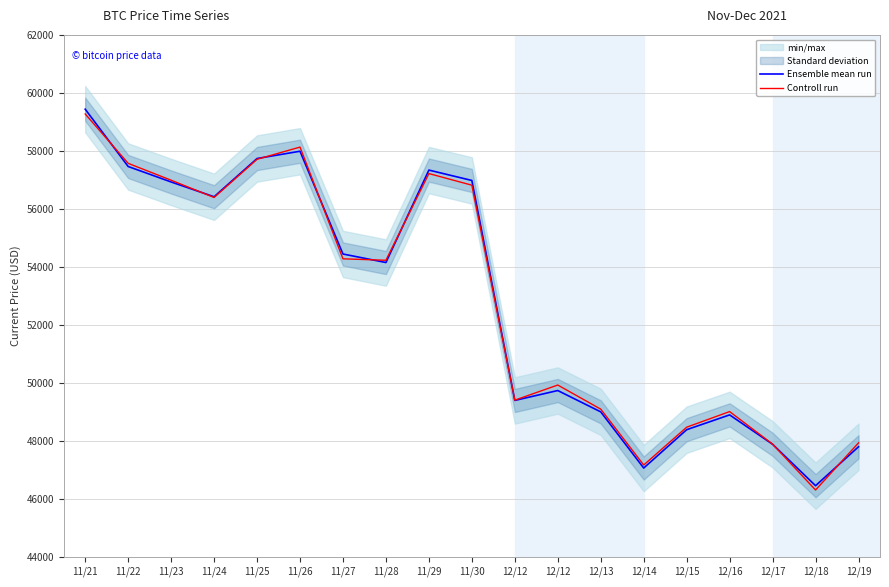

Where does the Ensemble mean run series first go above 54151?

11/21